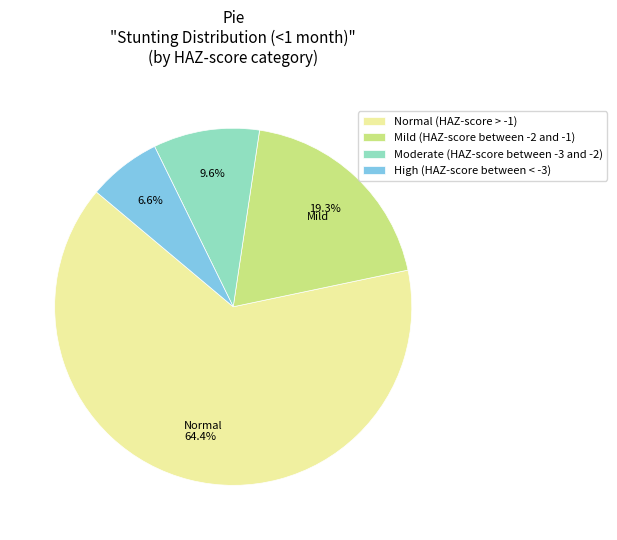

Is it true that Mild (HAZ-score between -2 and -1) is 32% of the pie?

False